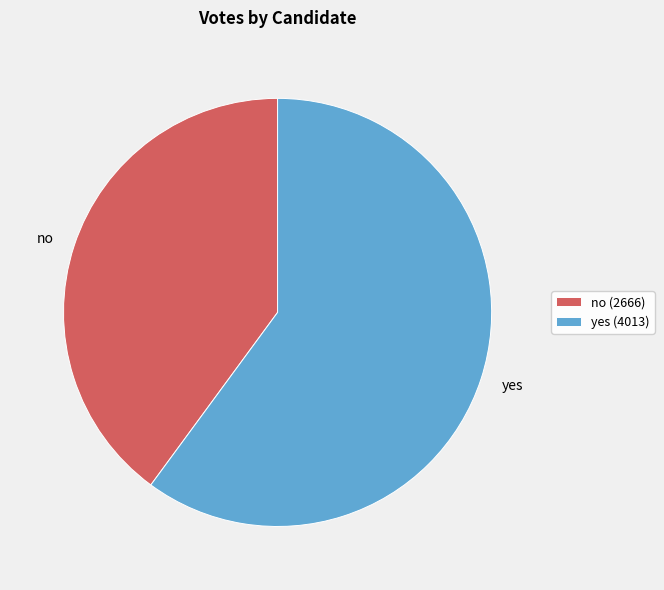

Combined, do yes and no account for over 50%?

Yes